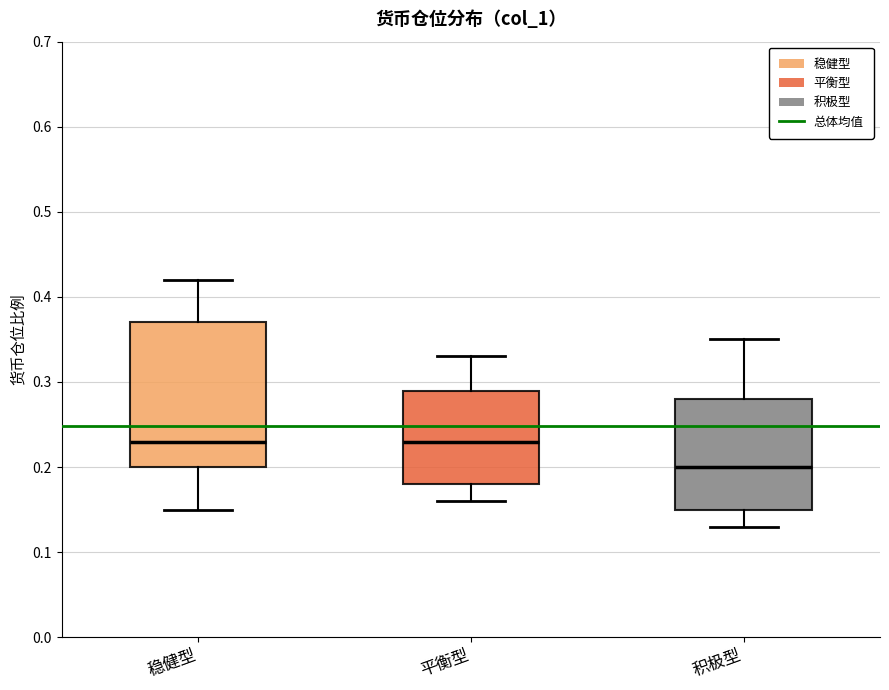

Reading left to right, transcribe this box plot: for each box, give where its median line is, the range the box spans, and where its two whiskers end, as read against the y-axis. The values are not printed on the chart, so give them approximately, as read against the axis.

稳健型: median 0.23, box 0.20 to 0.37, whiskers 0.15 to 0.42
平衡型: median 0.23, box 0.18 to 0.29, whiskers 0.16 to 0.33
积极型: median 0.20, box 0.15 to 0.28, whiskers 0.13 to 0.35